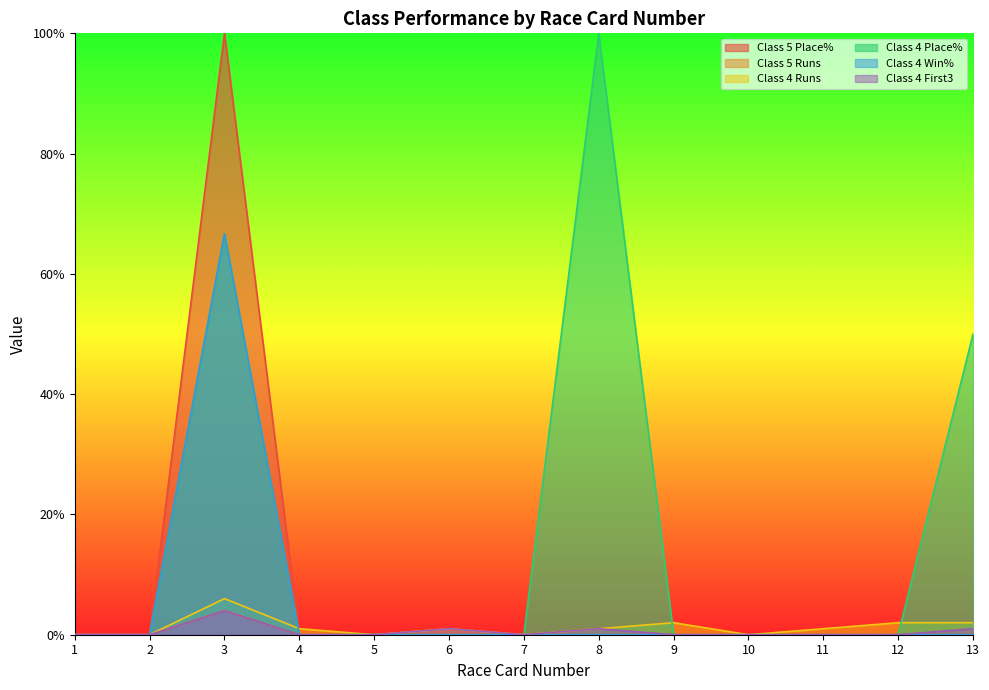

How many interior local peaks does the Class 4 Win% series have?

1